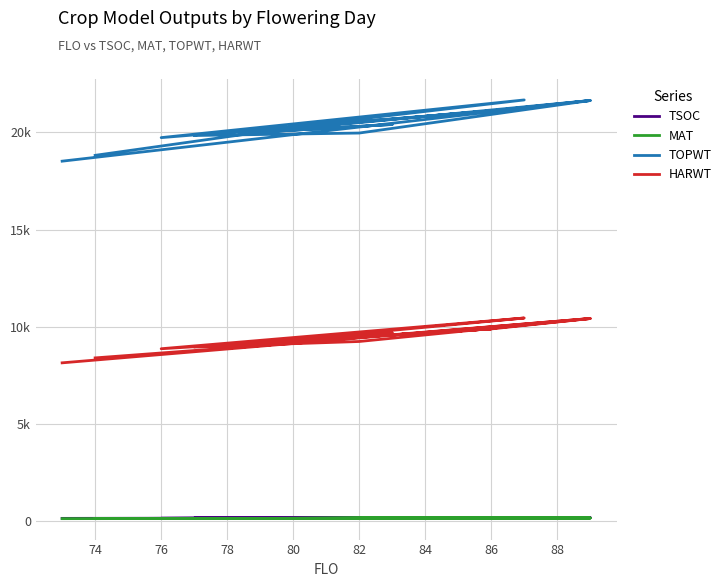

How many distinct data groups are displayed?

4